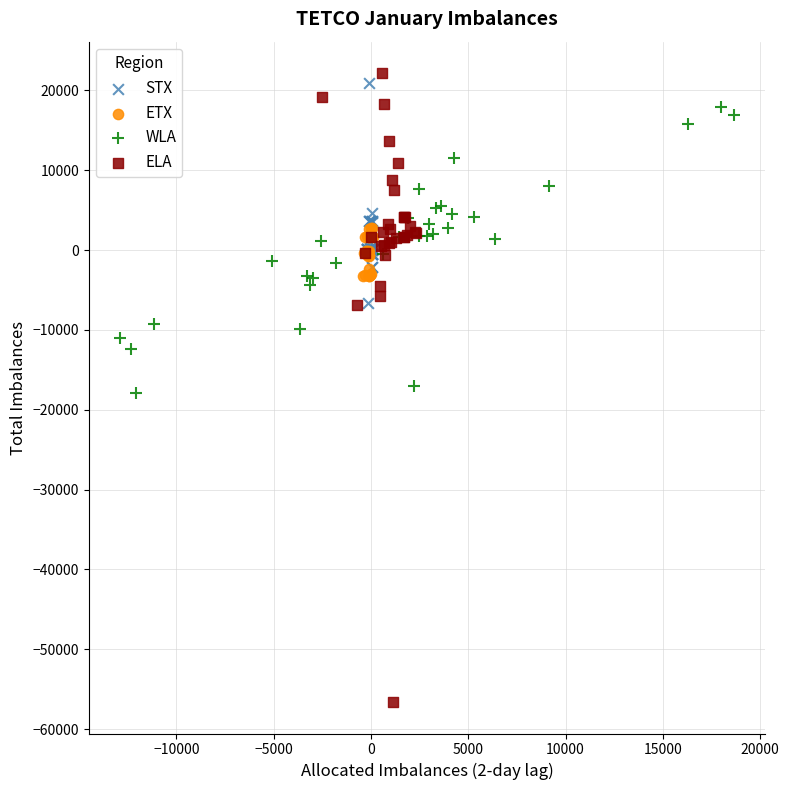

Which series has the largest Y range (max minus min)?

ELA